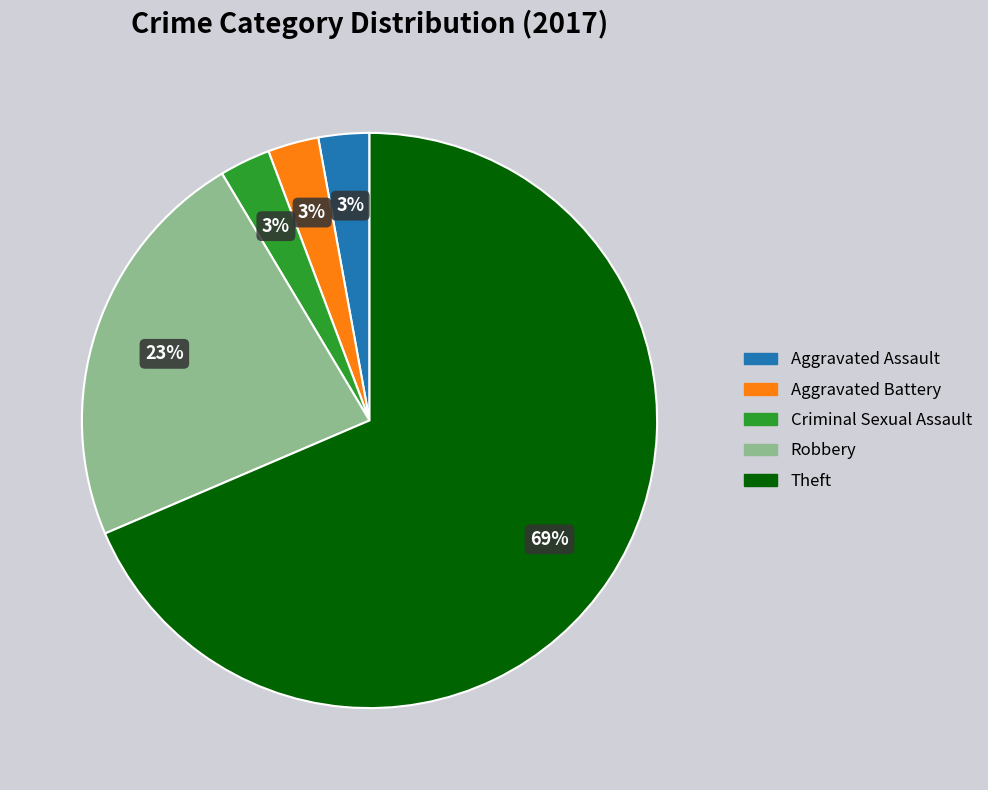

Is there a majority slice in this chart?

Yes